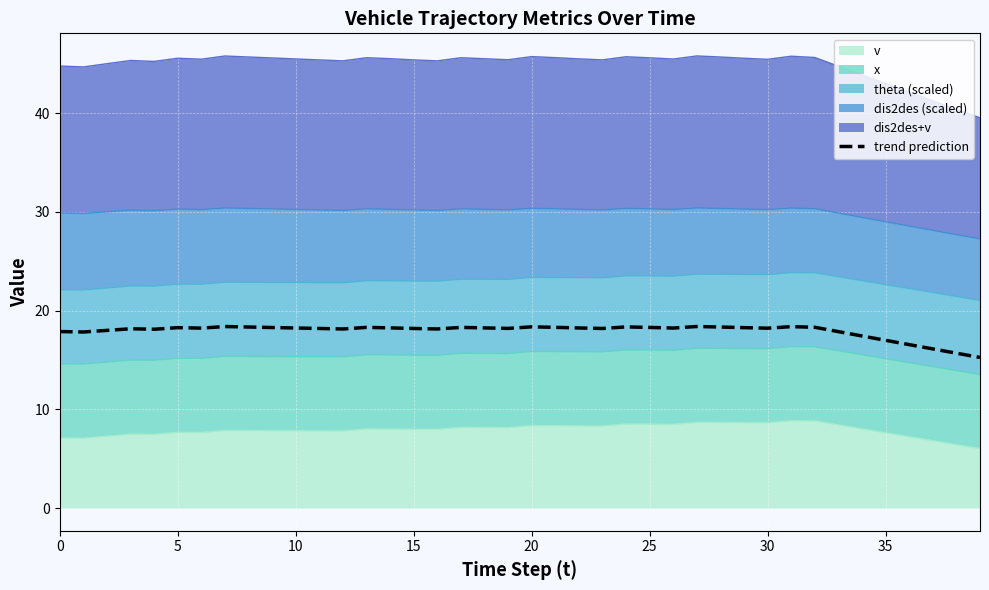

How many data points are above 18?

30